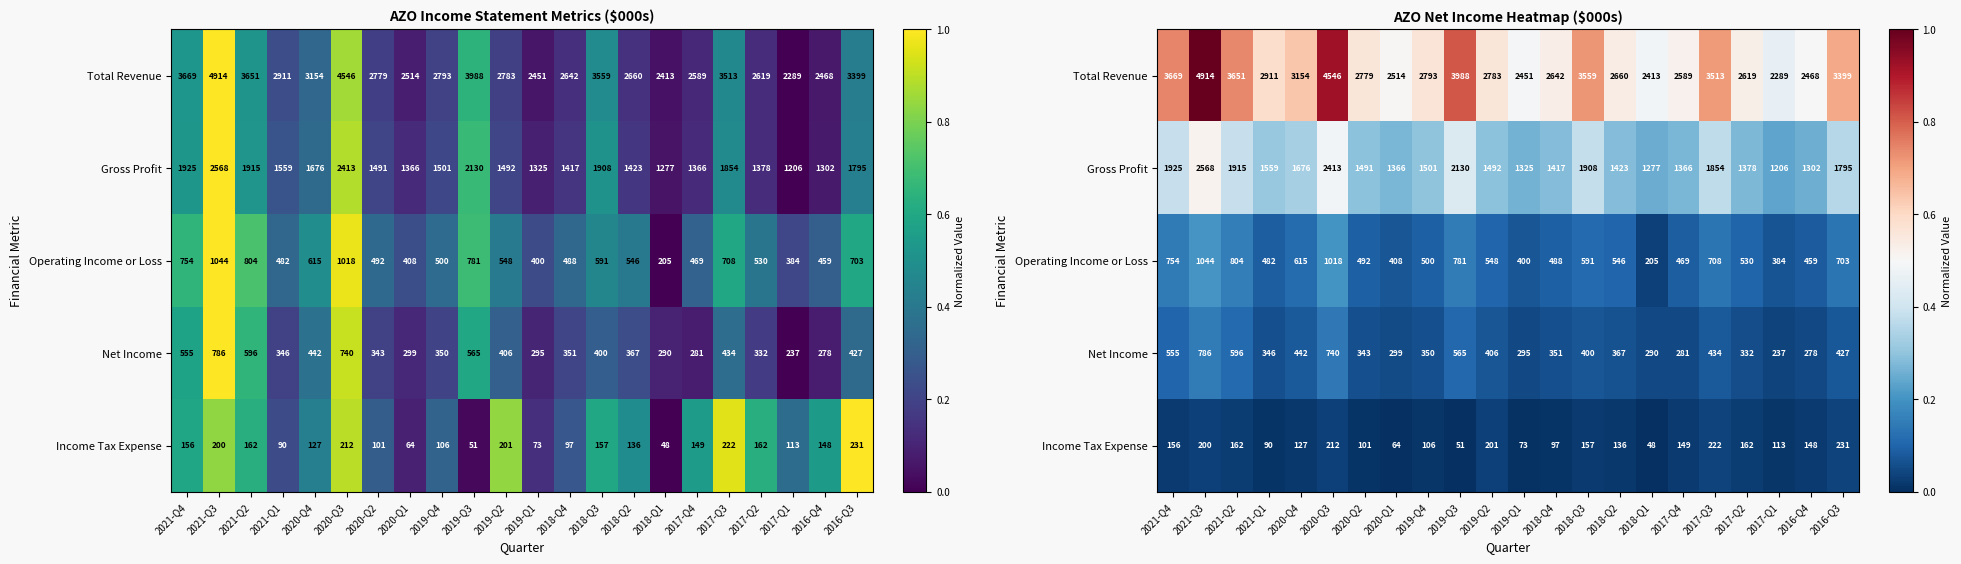

Rank the categories by Operating Income or Loss value from highest to lowest.

2021-Q3, 2020-Q3, 2021-Q2, 2019-Q3, 2021-Q4, 2017-Q3, 2016-Q3, 2020-Q4, 2018-Q3, 2019-Q2, 2018-Q2, 2017-Q2, 2019-Q4, 2020-Q2, 2018-Q4, 2021-Q1, 2017-Q4, 2016-Q4, 2020-Q1, 2019-Q1, 2017-Q1, 2018-Q1